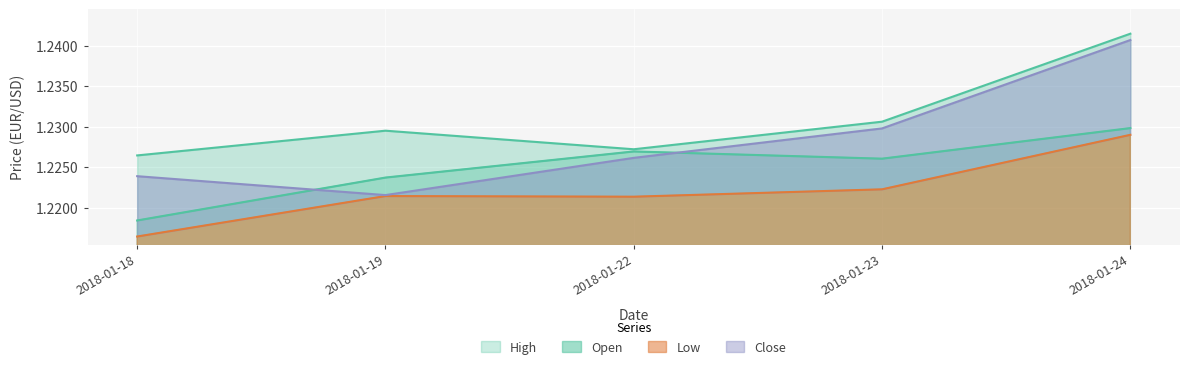

The value of Low at 2018-01-18 is 0.6. True or false?

False